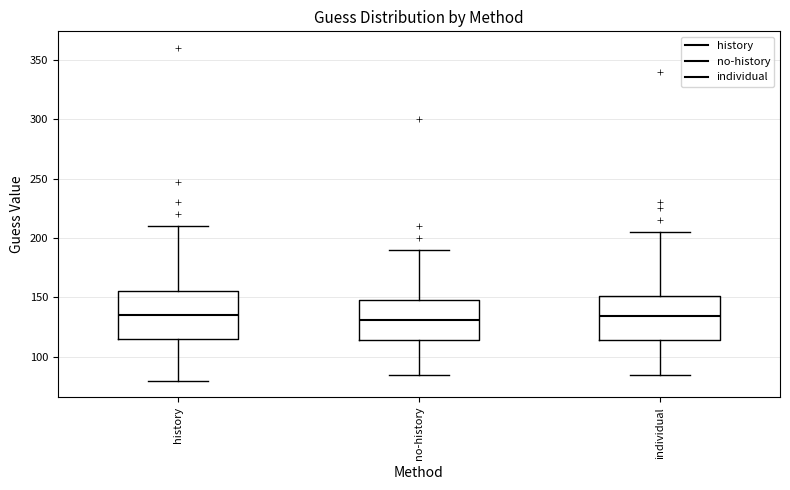

Reading left to right, read every box against the y-axis: the position of its median line, the range the box covers, and the ends of its whiskers. The values are not printed on the chart, so give them approximately, as read against the axis.

history: median 135, box 115 to 155, whiskers 80 to 210
no-history: median 130, box 115 to 150, whiskers 85 to 190
individual: median 135, box 115 to 150, whiskers 85 to 205